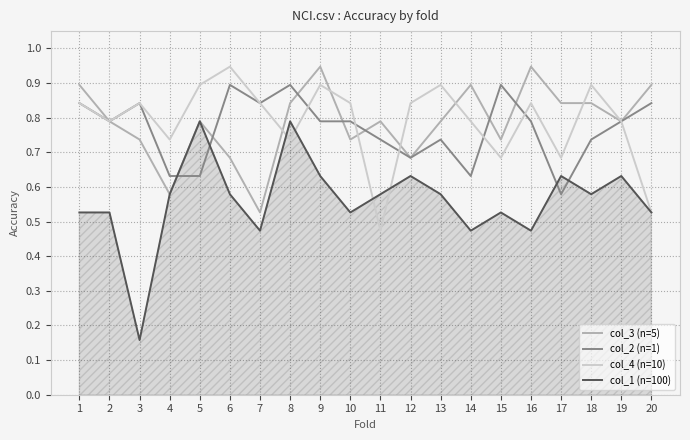

Where is col_4 (n=10) nearest to the value 0?

11